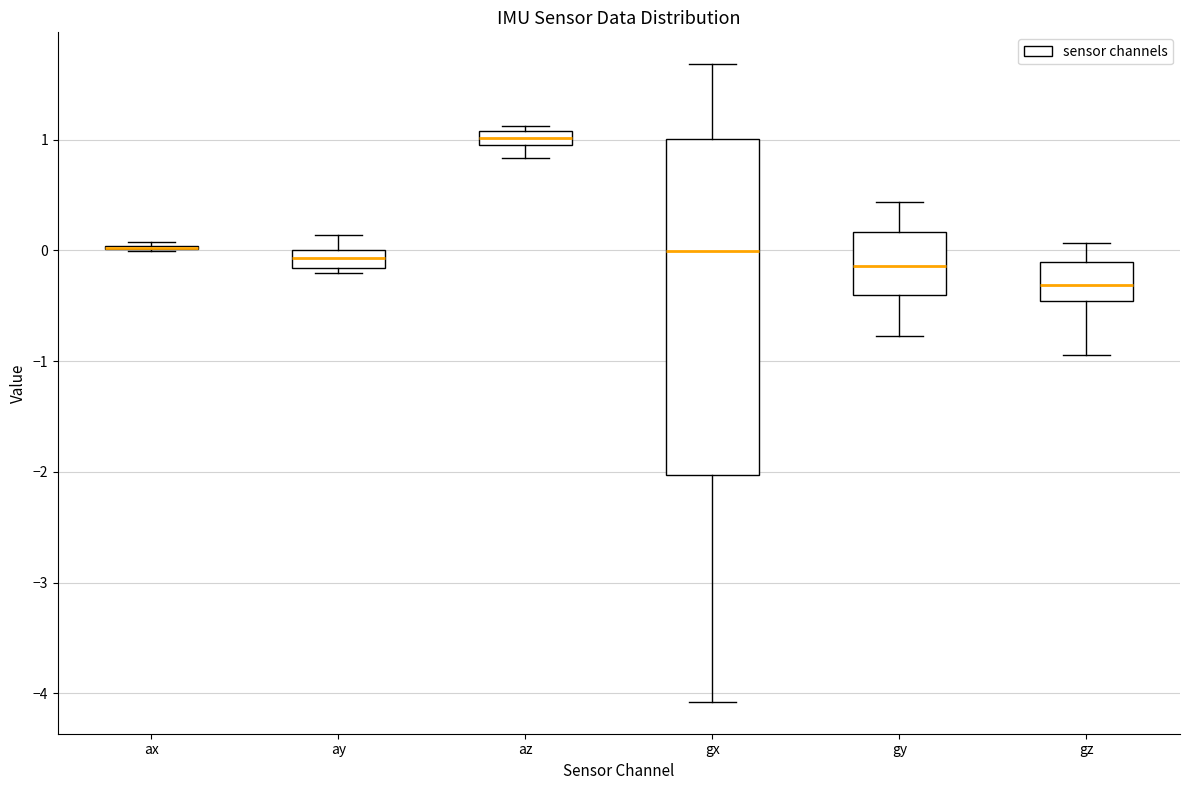

Comparing the boxes themselves (not the whiskers), which one is the tallest?

gx